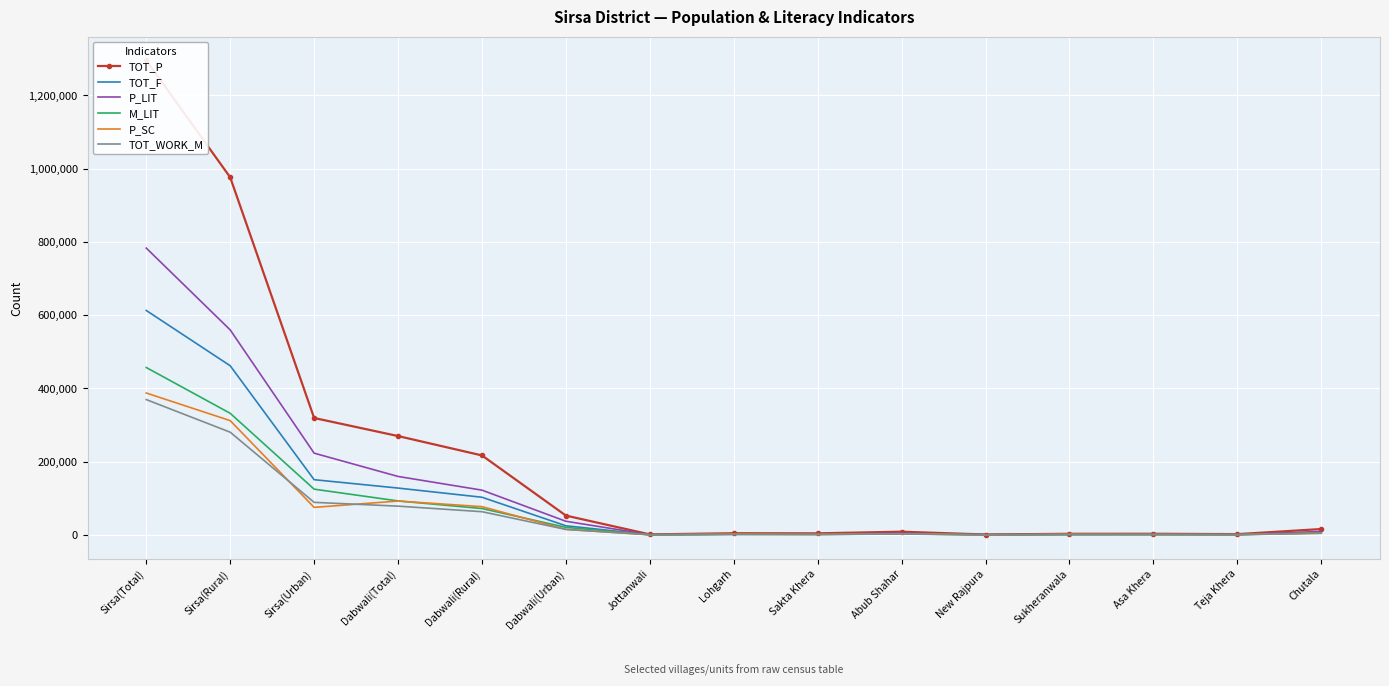

Reading left to right, transcribe all the data shown in this chart.

TOT_P: 1295189	975941	319248	269929	217056	52873	1573	4742	4457	8912	1258	3239	3290	2291	16178
TOT_F: 612607	461764	150843	127984	102929	25055	751	2282	2132	4274	567	1504	1559	1060	7669
P_LIT: 782897	559635	223262	159701	122315	37386	864	2703	2447	5133	889	1915	2015	1320	9519
M_LIT: 456968	331990	124978	92884	72121	20763	508	1525	1441	3043	518	1134	1260	806	5778
P_SC: 387381	312059	75322	92562	77224	15338	732	2267	1376	3243	131	1975	1369	969	4876
TOT_WORK_M: 369462	280447	89015	78667	63499	15168	456	1399	1350	2524	356	852	894	619	4689